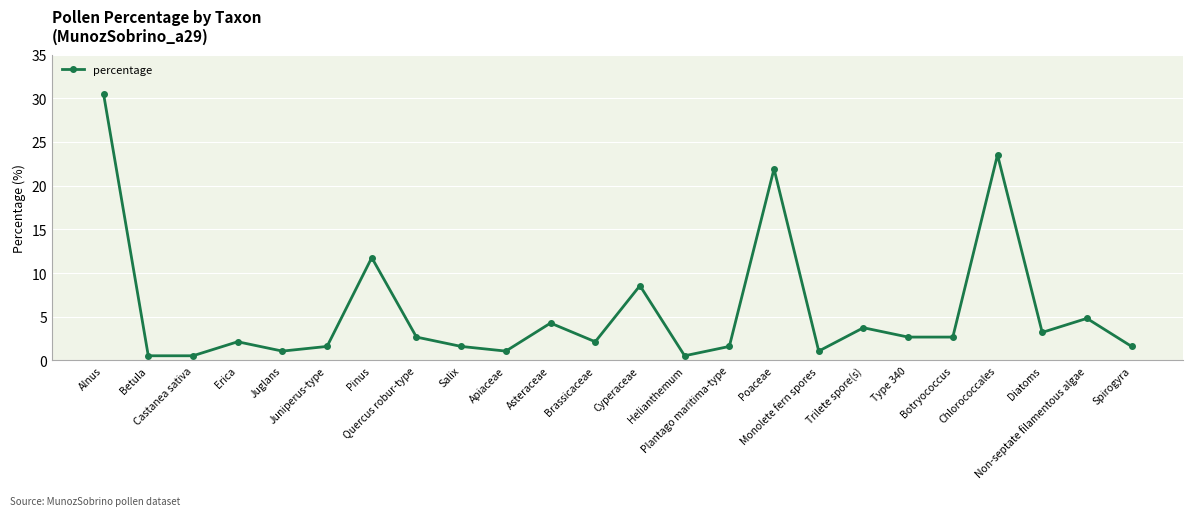

What is the change in value from Asteraceae to Diatoms?

-1.1